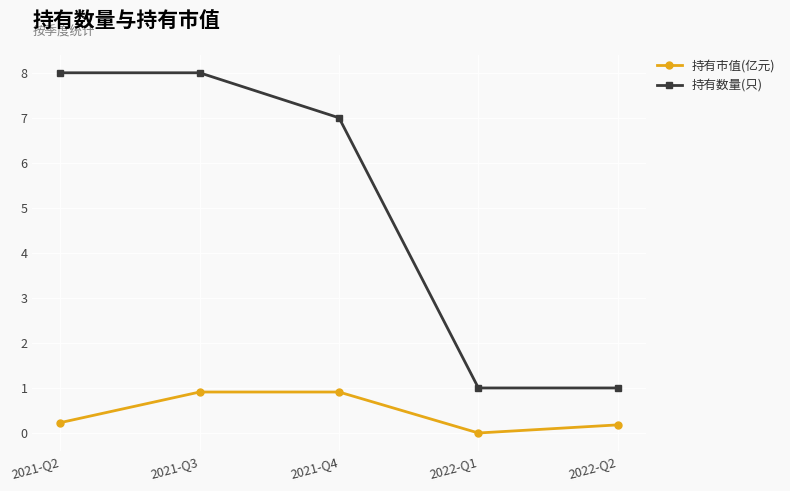

The value of 持有市值(亿元) at 2021-Q4 is 0.9. True or false?

True